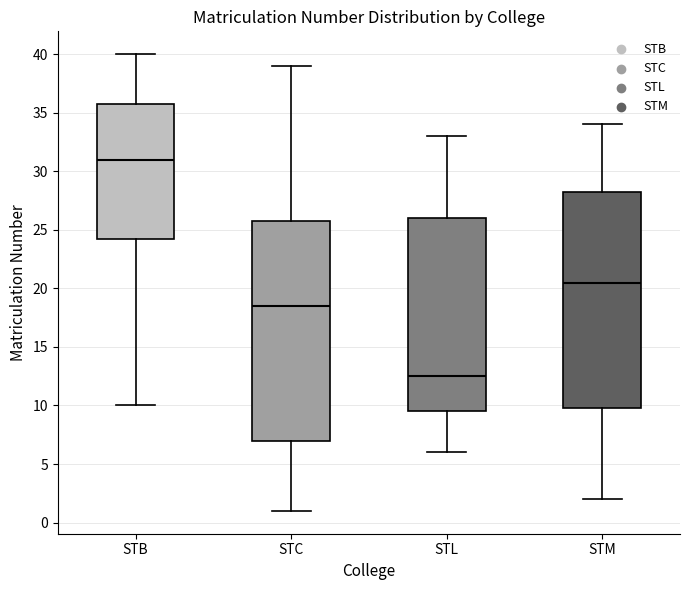

Where does the upper whisker of the box for STL end on the y-axis? The values are not printed on the chart, so give them approximately, as read against the axis.

33.0